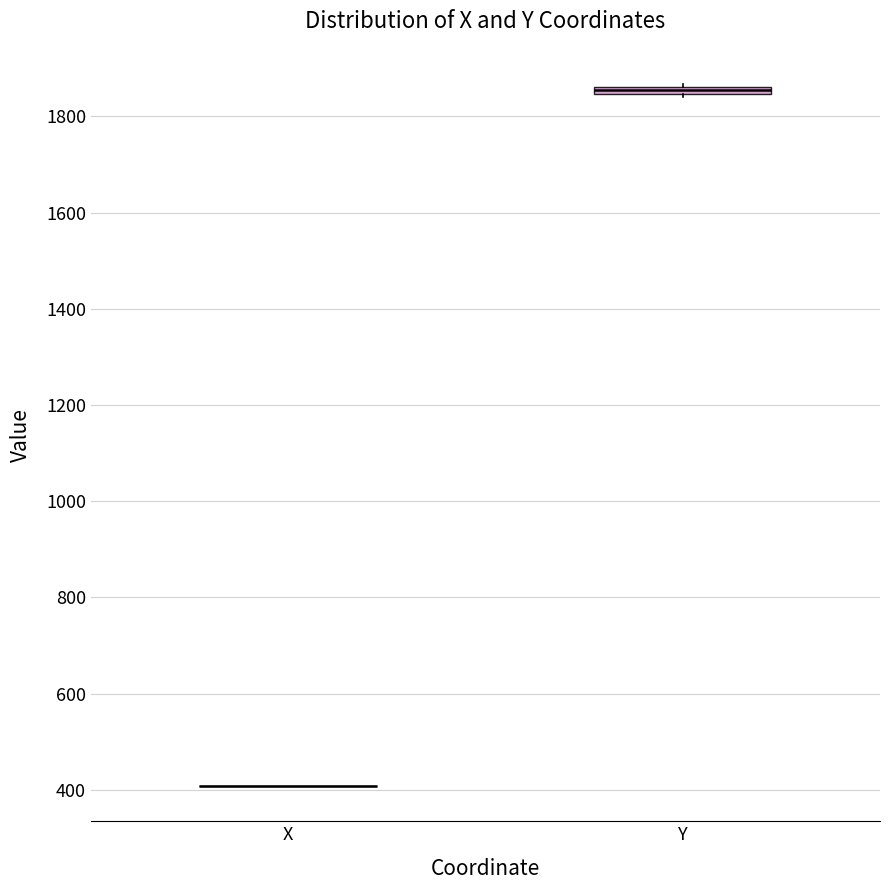

Where is the upper edge of the box for Y on the y-axis? The values are not printed on the chart, so give them approximately, as read against the axis.

1860